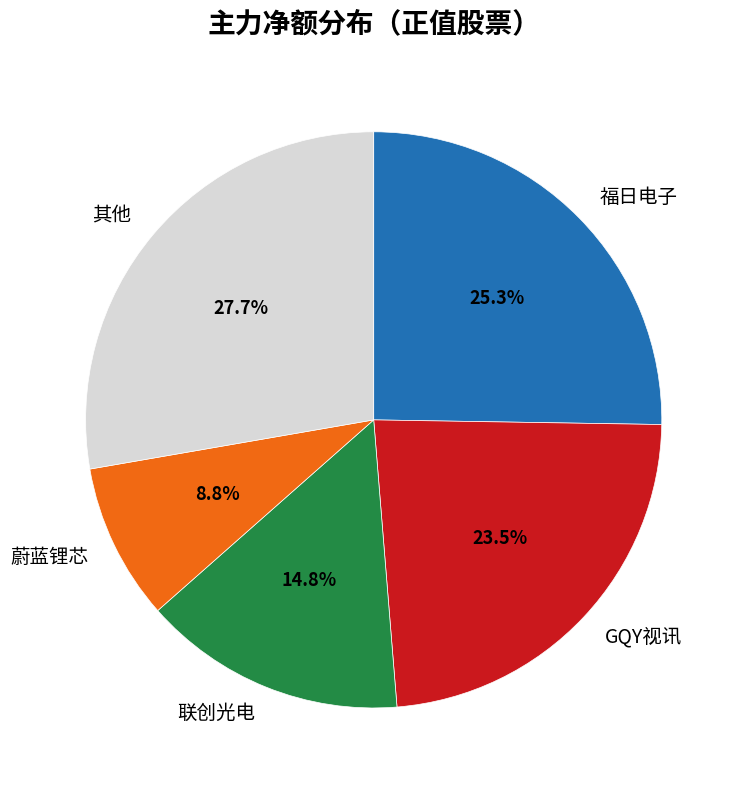

Combined, what portion of the pie is 联创光电 and 蔚蓝锂芯?

23.6%